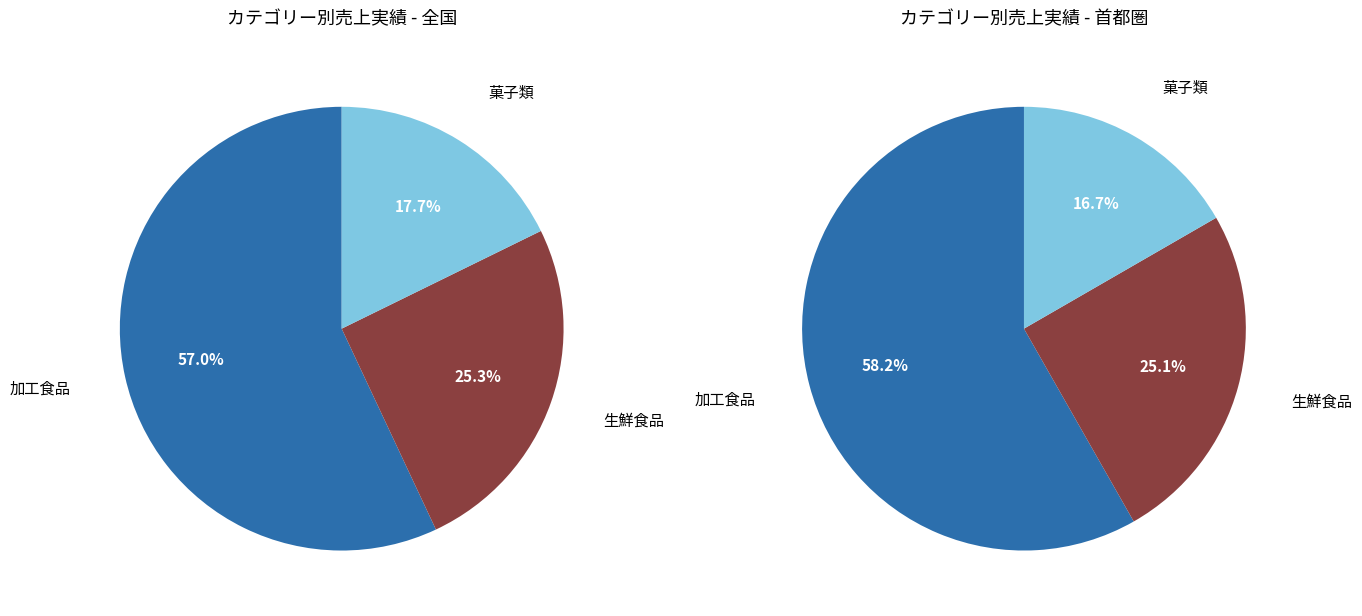

What percentage is the 生鮮食品 slice, to the nearest percent?

25%